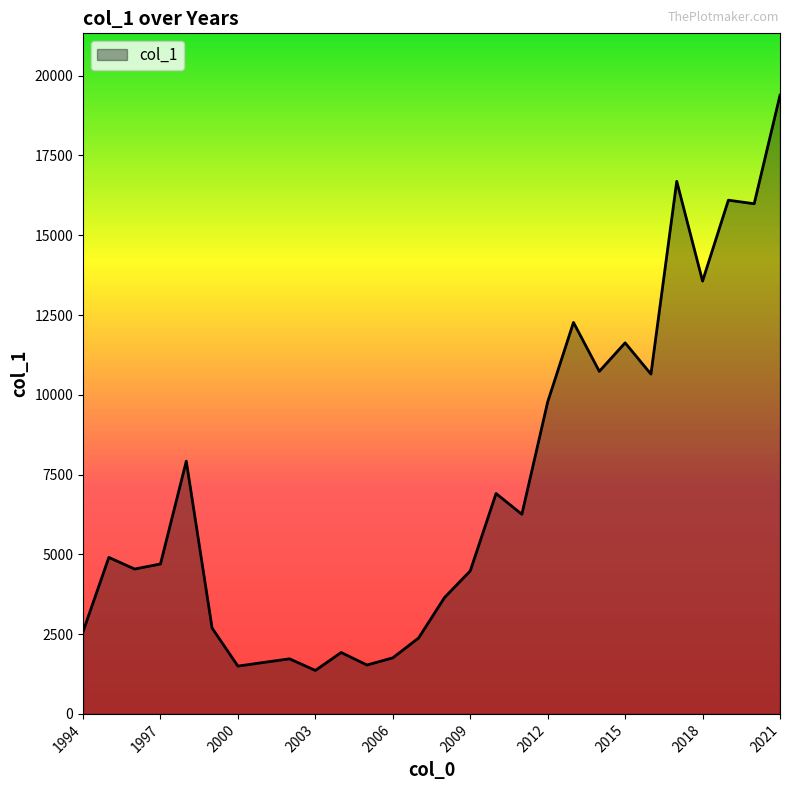

What is the smallest value displayed?

1362.1